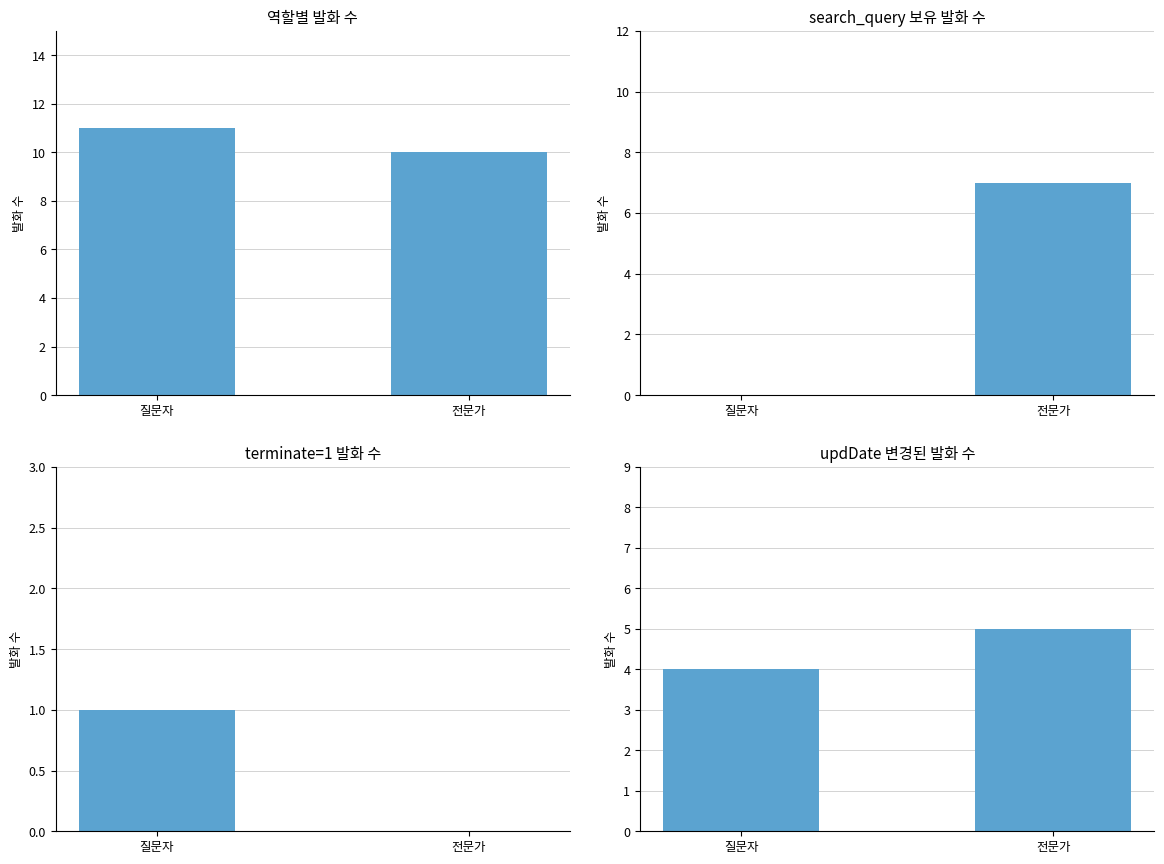

At how many categories does at least one series exceed 4?

2